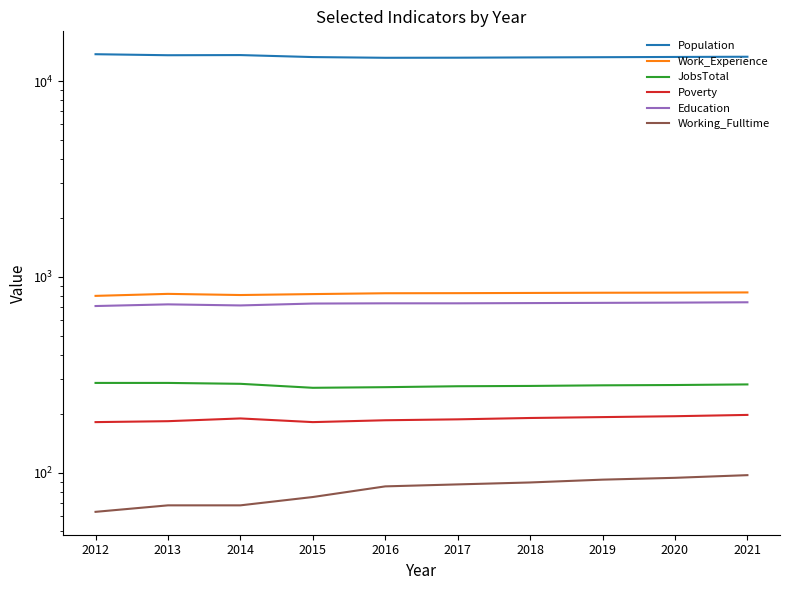

What is the average value of the Population series?

13340